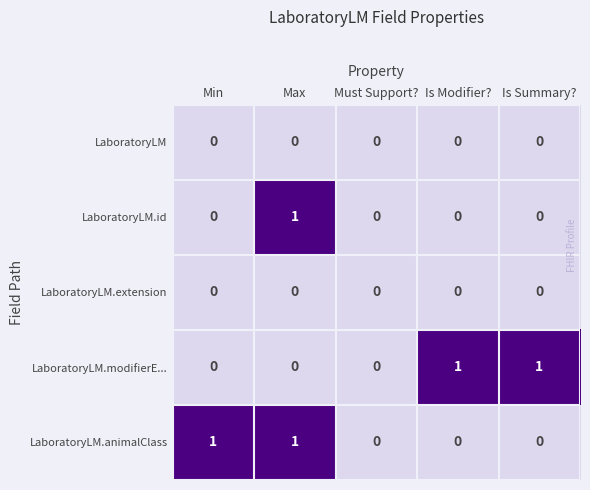

Is the value of LaboratoryLM.extension at Is Modifier? greater than the value of LaboratoryLM.animalClass at Min?

No